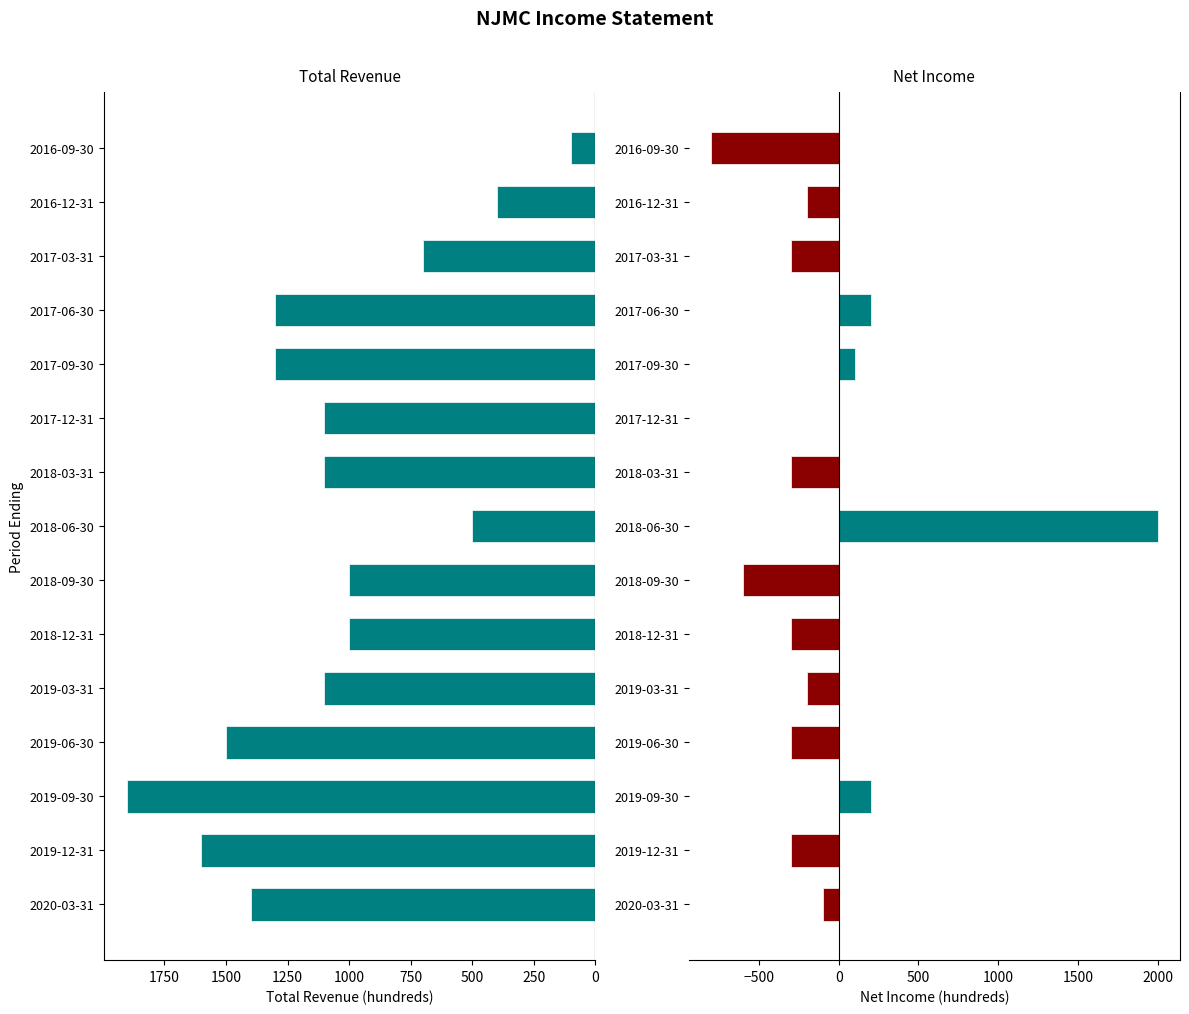

Between 2018-12-31 and 2016-12-31, which series saw the biggest shift?

Total Revenue